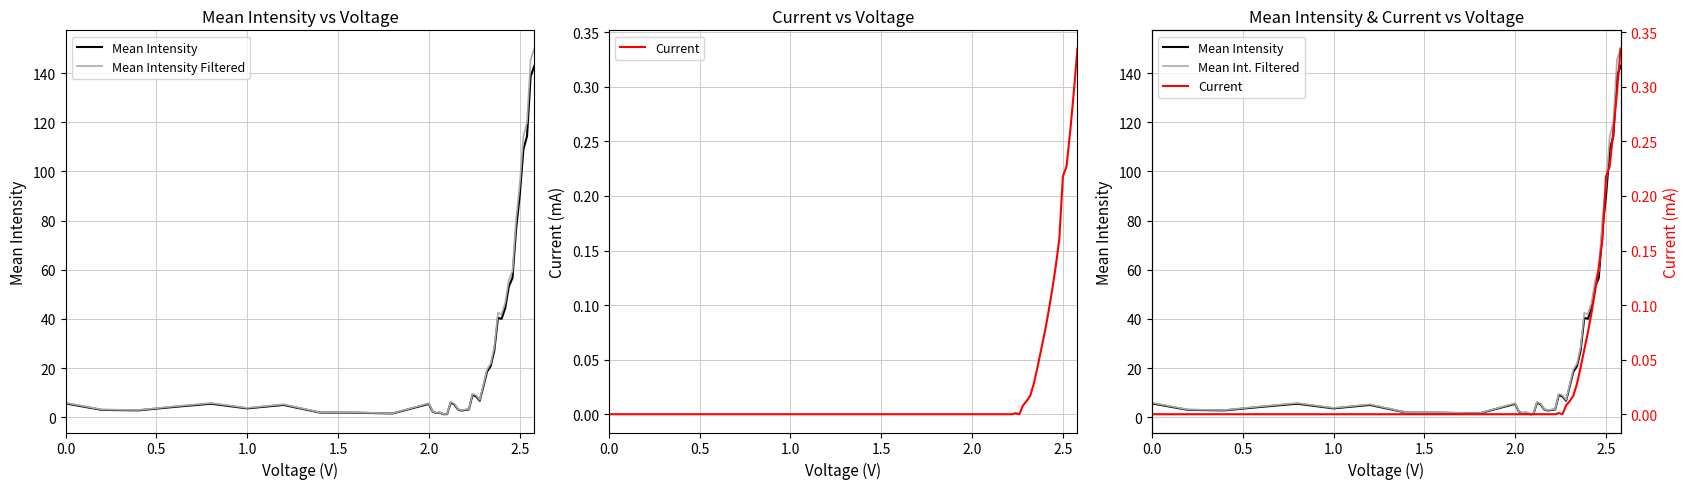

True or false: Mean Int. Filtered and Mean Intensity Filtered intersect in this chart.

False